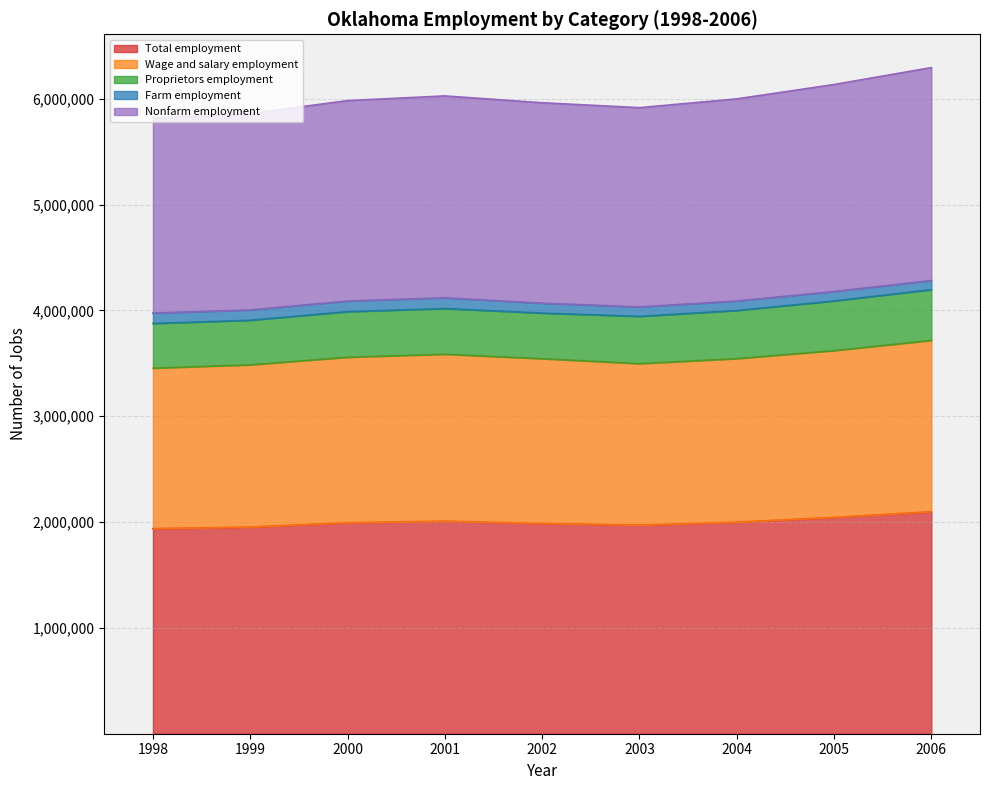

How many values in the Total employment series are below 1994390?

4